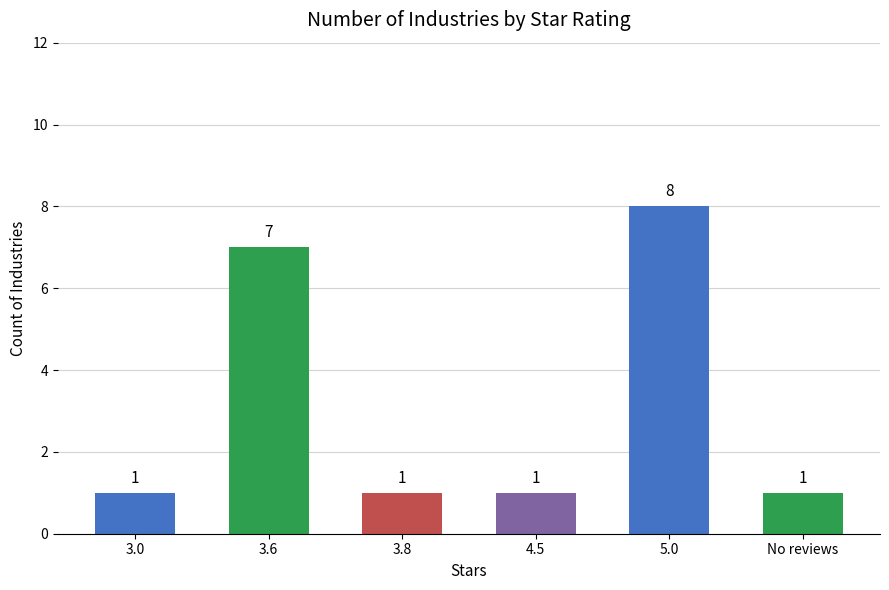

The chart shows a value of 0 at No reviews. True or false?

False